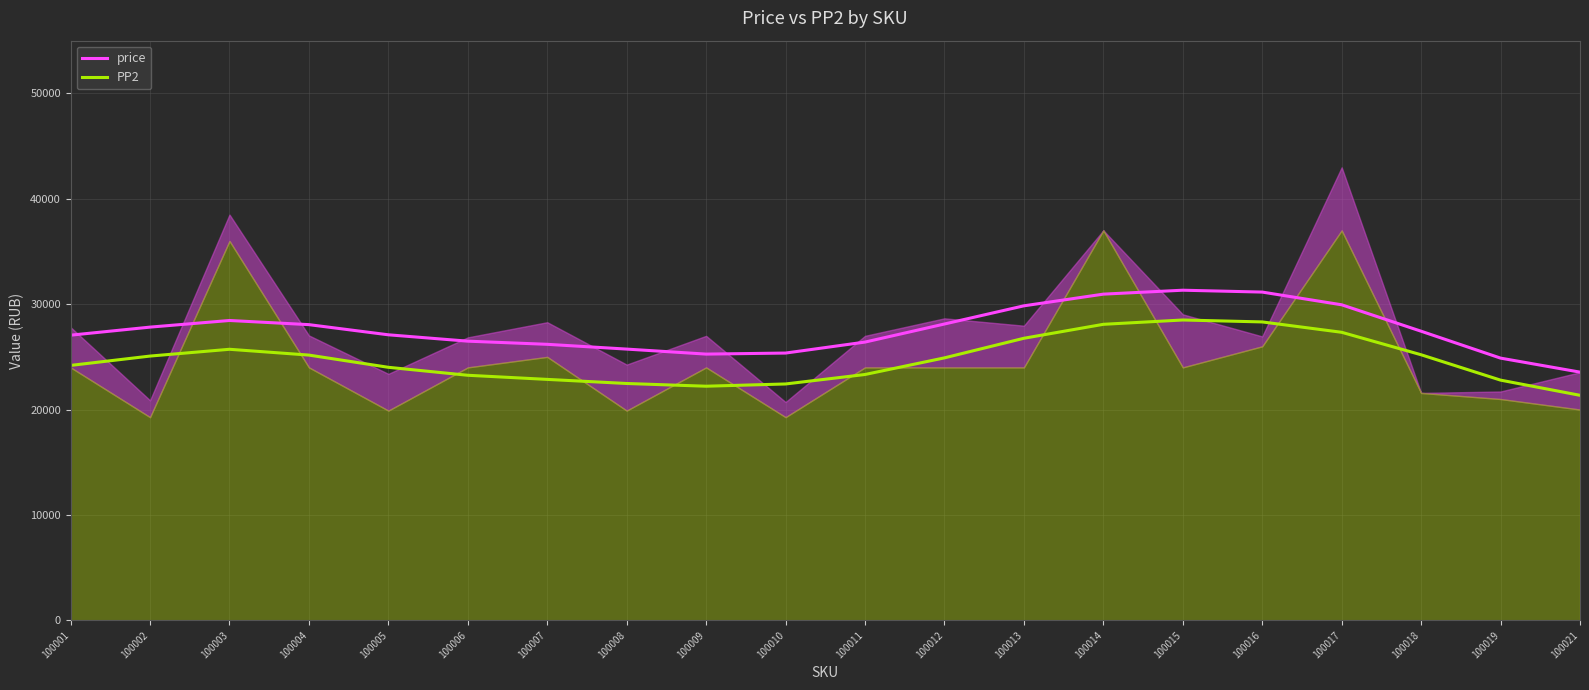

What is the lowest value of the price series?

23549